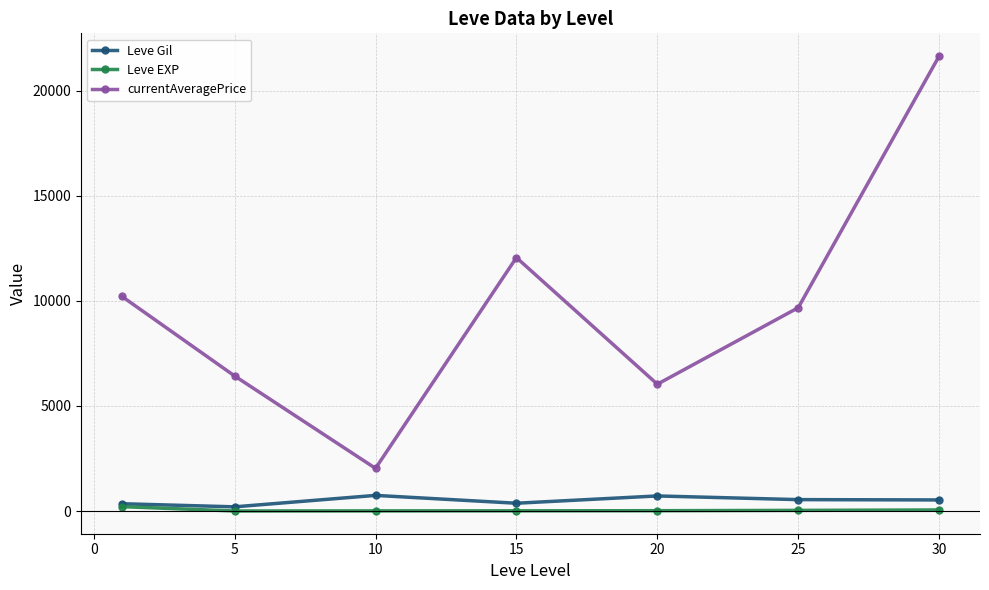

What is the value of the currentAveragePrice point at the 3rd from the left?

2032.7